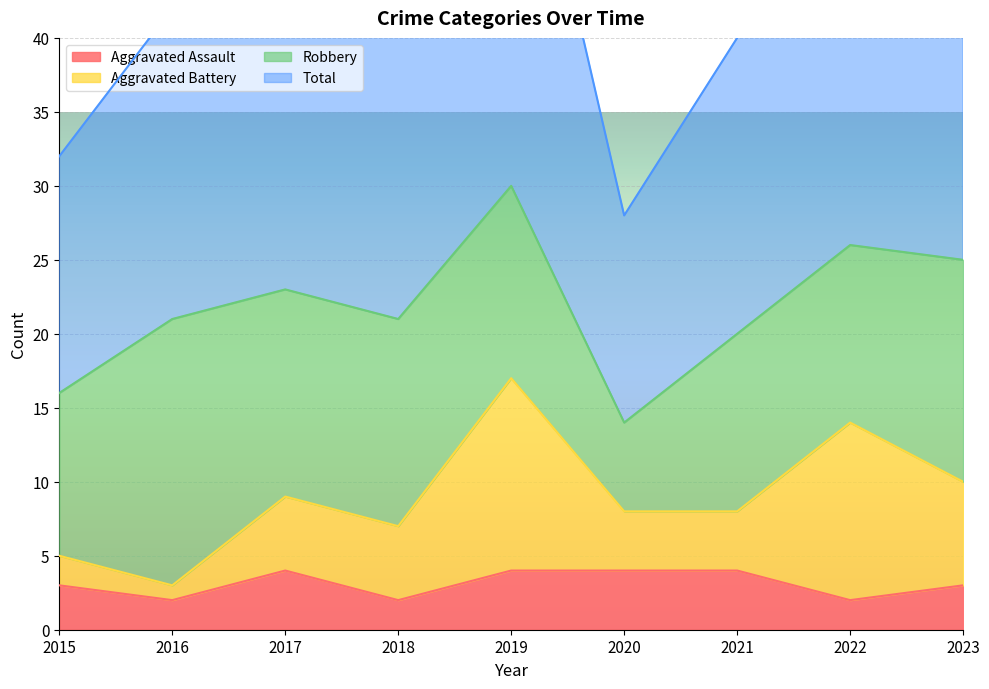

The Aggravated Assault series shows 6 at 2021. True or false?

False